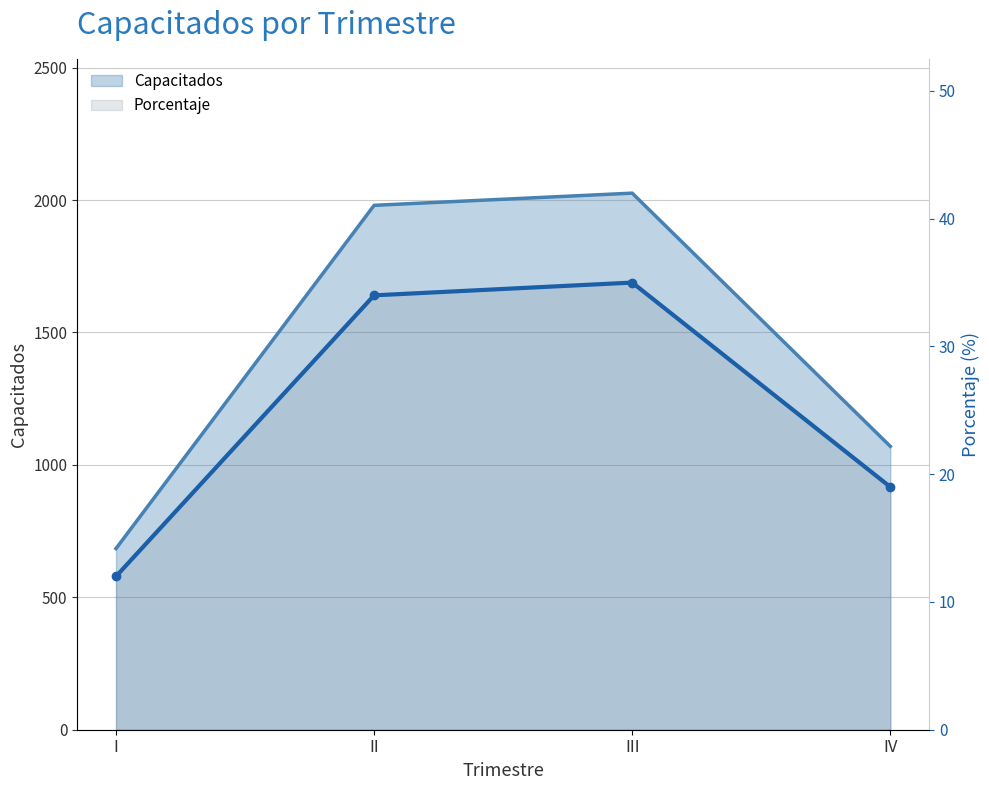

What is the value of the Porcentaje point at the 3rd from the left?

35